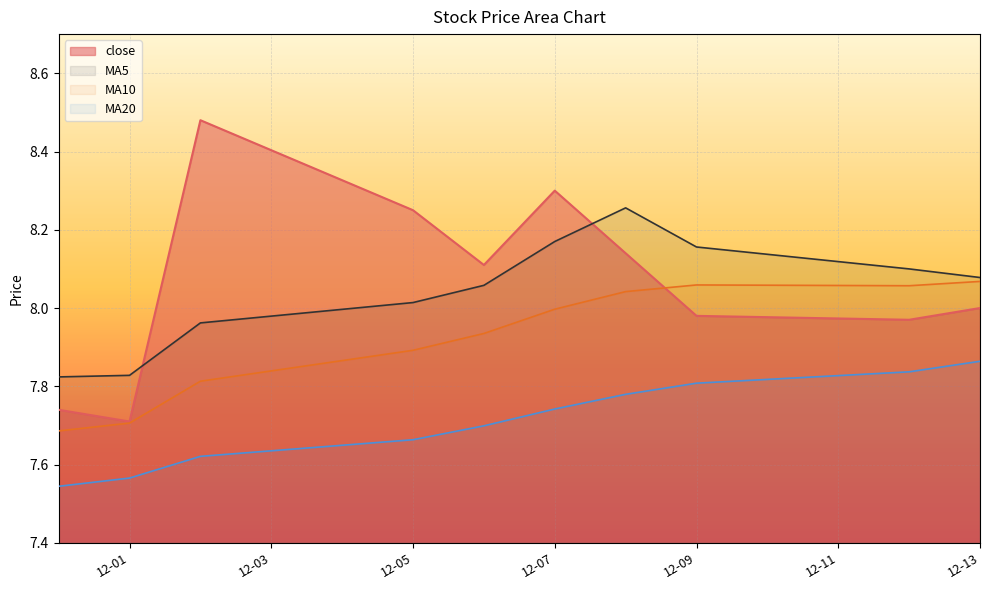

List the series in order of their peak value, highest first.

close, MA5, MA10, MA20